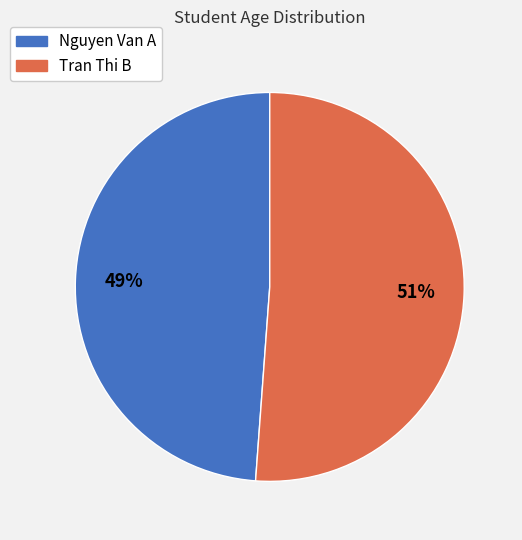

Is the sum of Tran Thi B and Nguyen Van A greater than half?

Yes